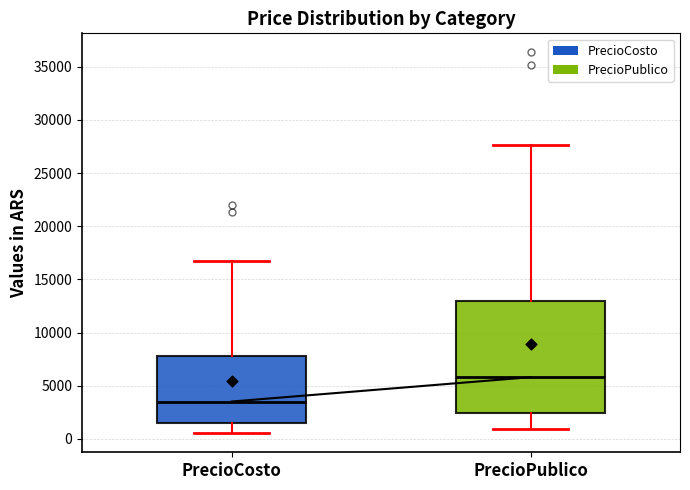

Where does the upper whisker of the box for PrecioCosto end on the y-axis? The values are not printed on the chart, so give them approximately, as read against the axis.

16500